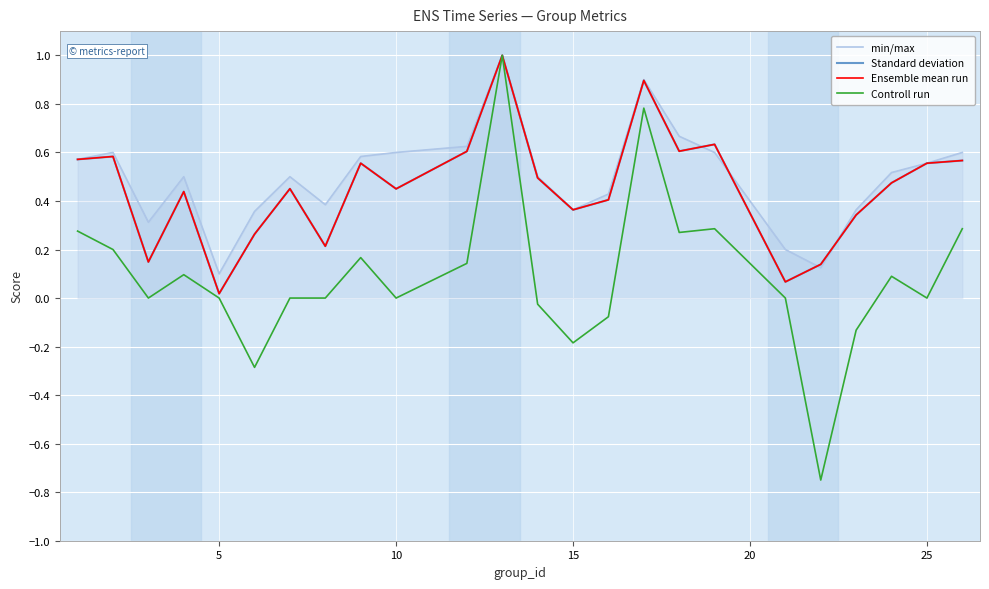

Does the chart have visible grid lines?

Yes